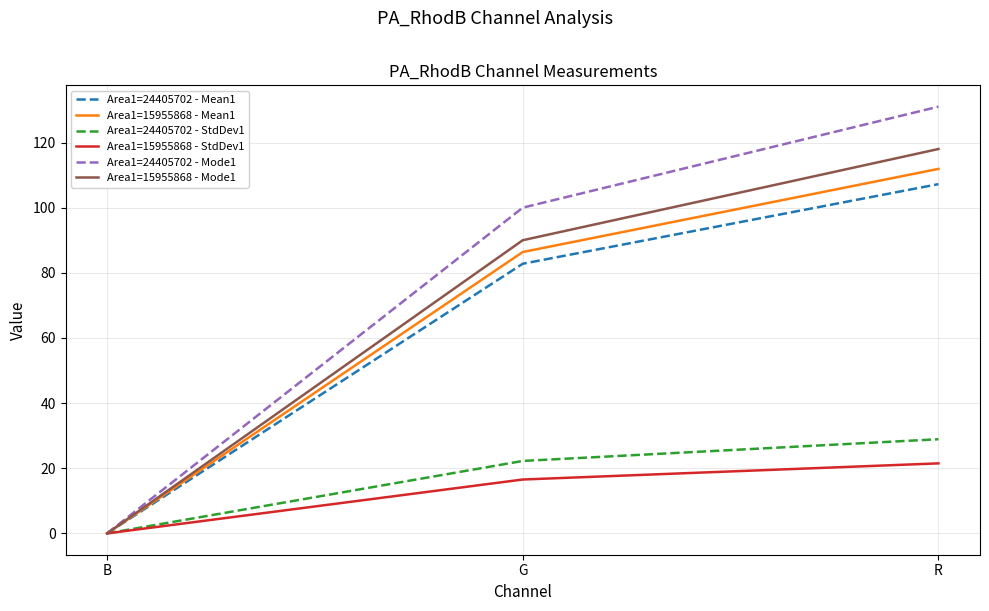

At which label does Area1=15955868 - Mode1 reach its peak?

R